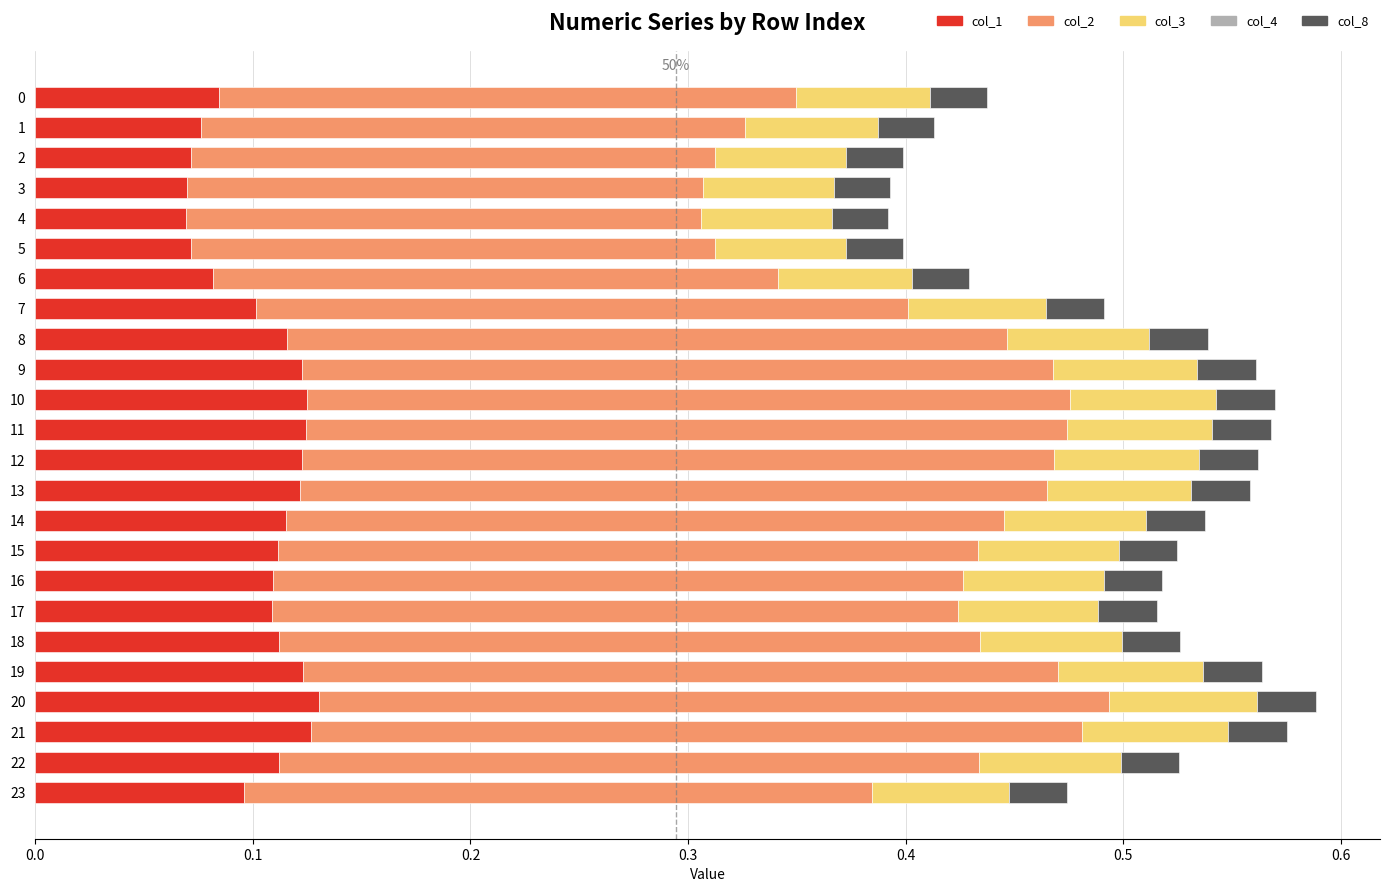

What is the sum of all col_1 values?

2.5